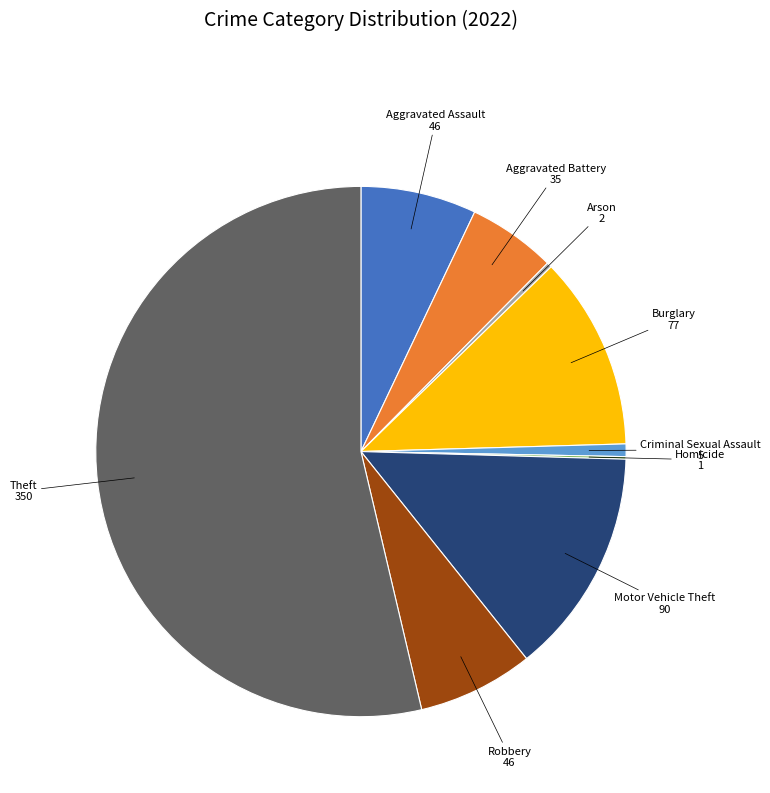

Is there any slice that represents more than half of the pie?

Yes